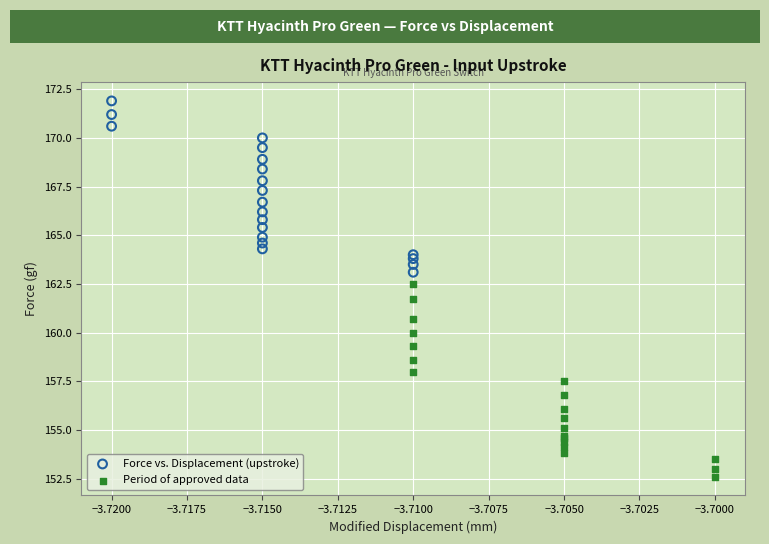

Which series has the widest spread of Y values?

Period of approved data